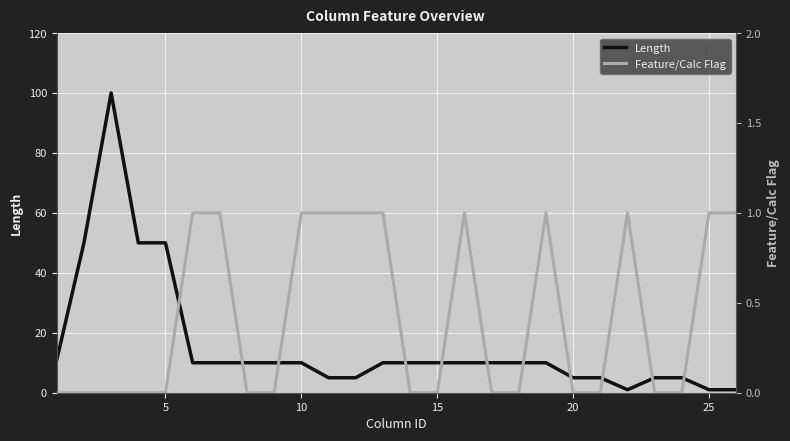

True or false: Feature/Calc Flag and Length intersect in this chart.

False